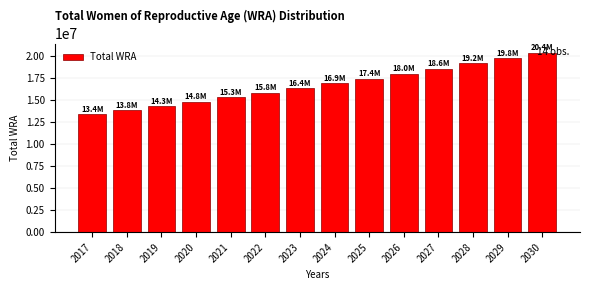

What is the change in value from 2020 to 2023?

+1537242